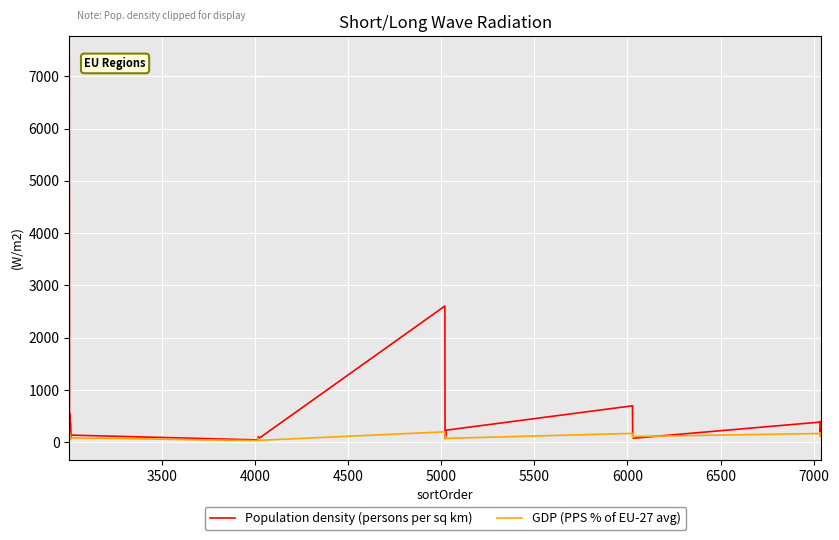

Which series has the largest total across all categories?

Population density (persons per sq km)